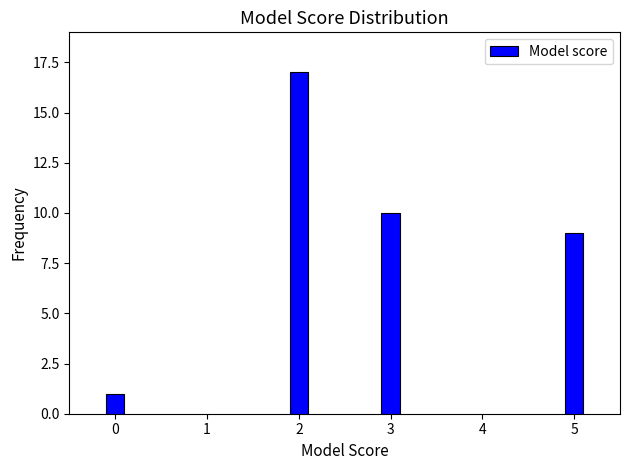

Reading left to right, extract all data points from this chart.

0=1	2=17	3=10	5=9